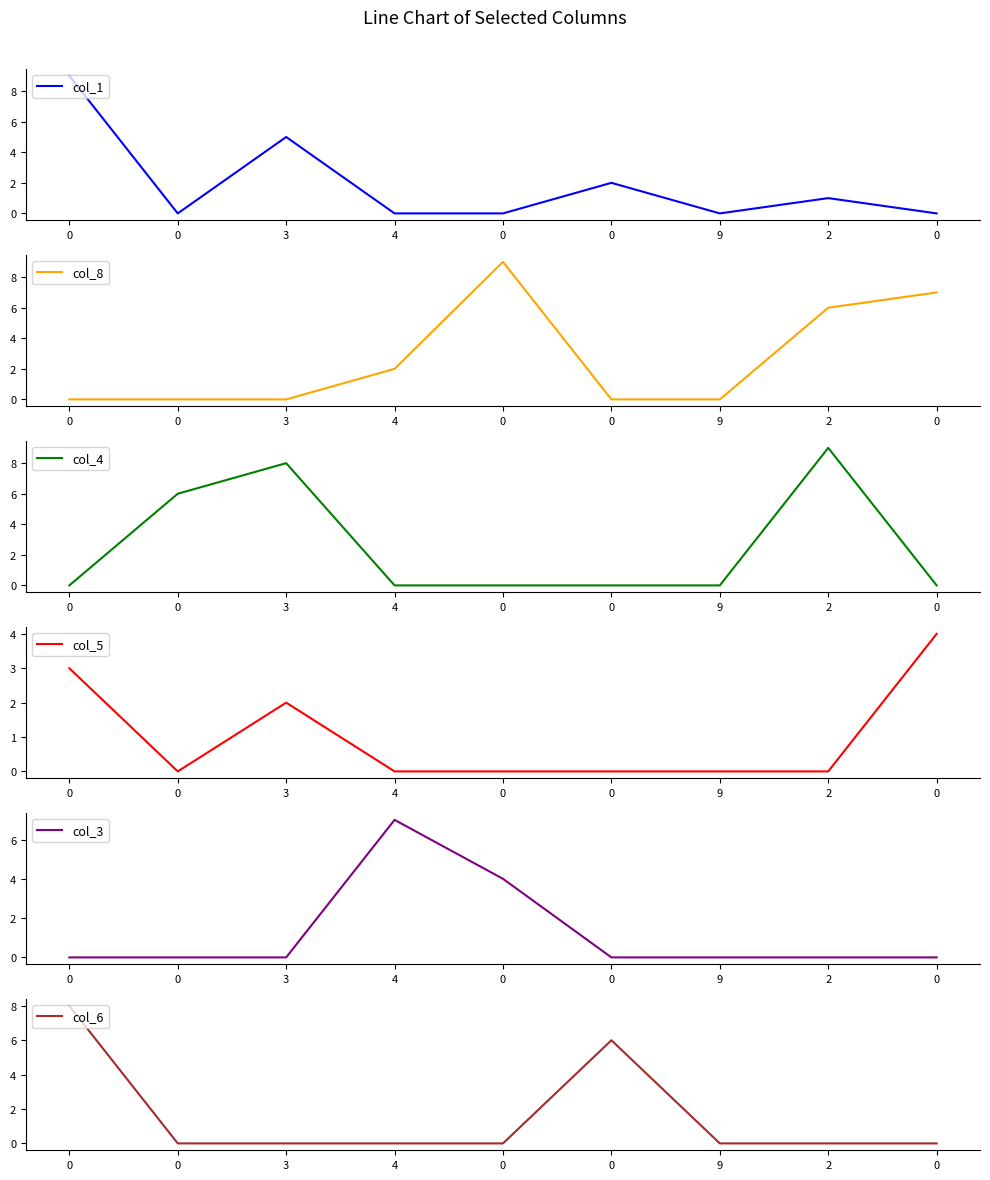

The value of col_6 at 4 is 0. True or false?

True